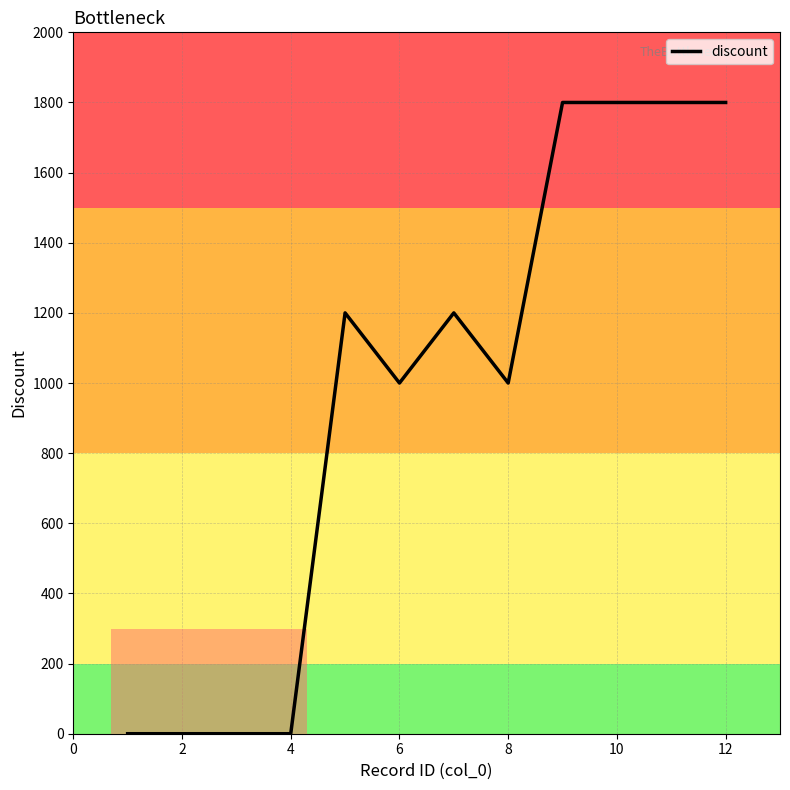

What is the difference between the maximum and minimum values?

1800